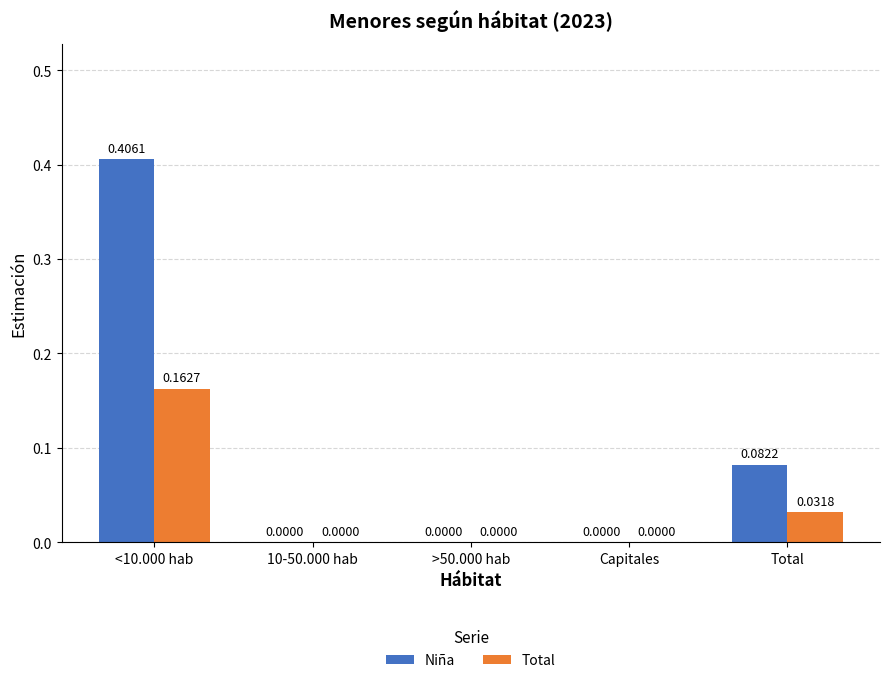

Are the bars horizontal?

No